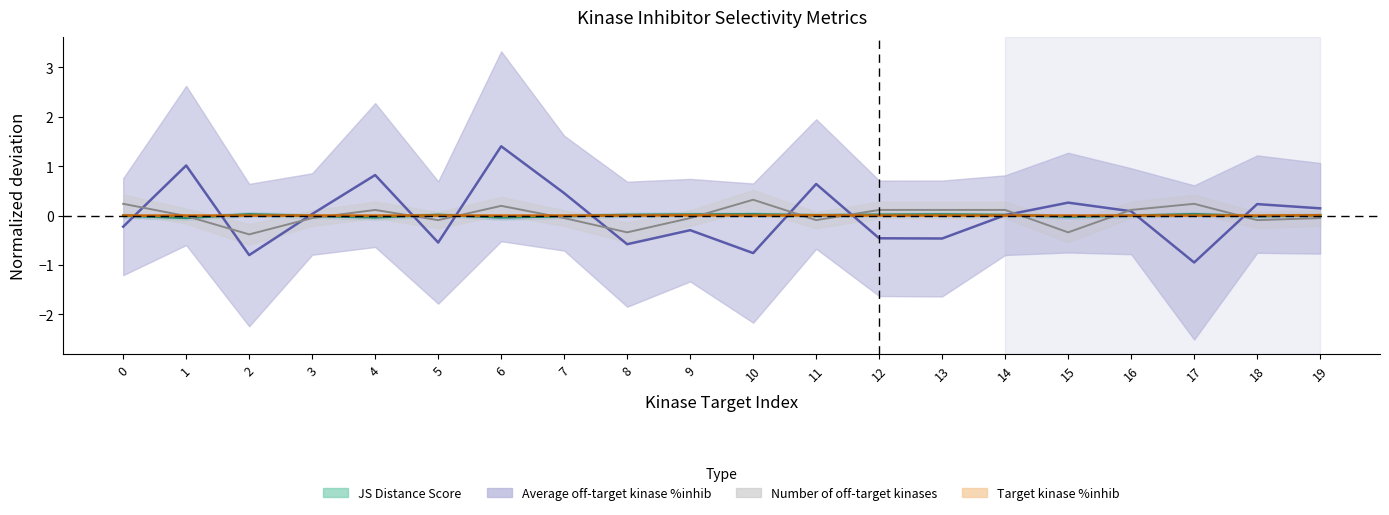

What is the value of the Number of off-target kinases point at the 18th from the left?

0.2